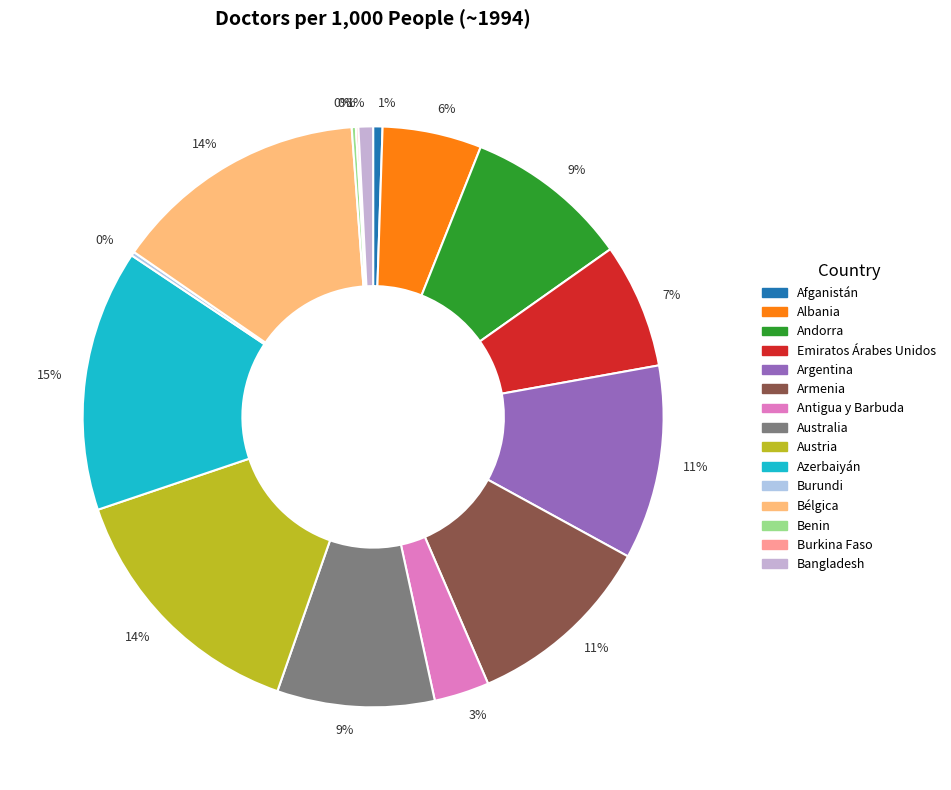

Which category has the smallest portion of the pie?

Burkina Faso